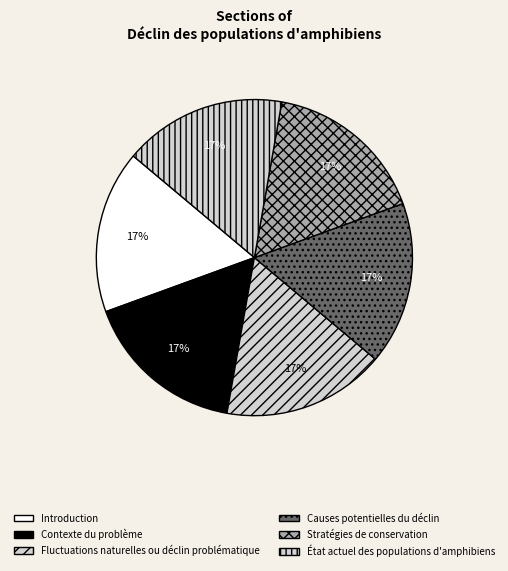

Which has a higher value, Contexte du problème or Introduction?

Contexte du problème